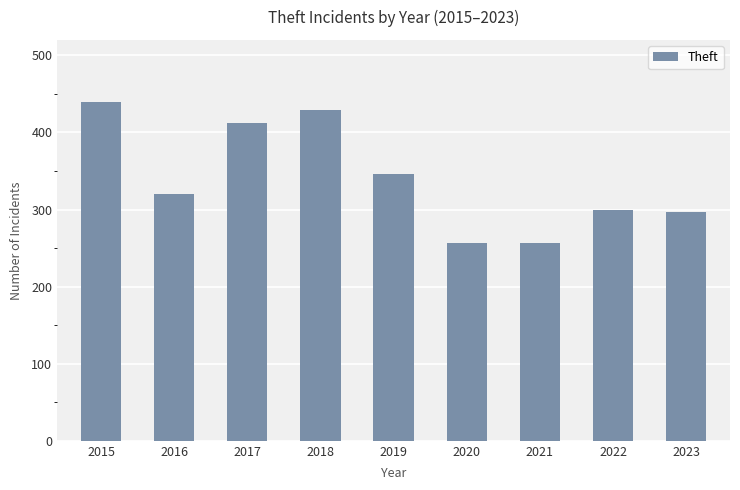

What is the average value?

340